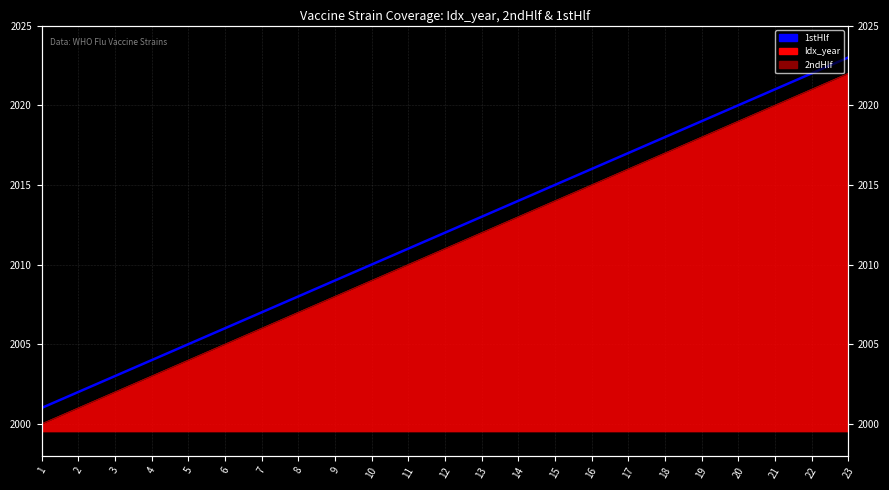

What is the sum of all values?

46276